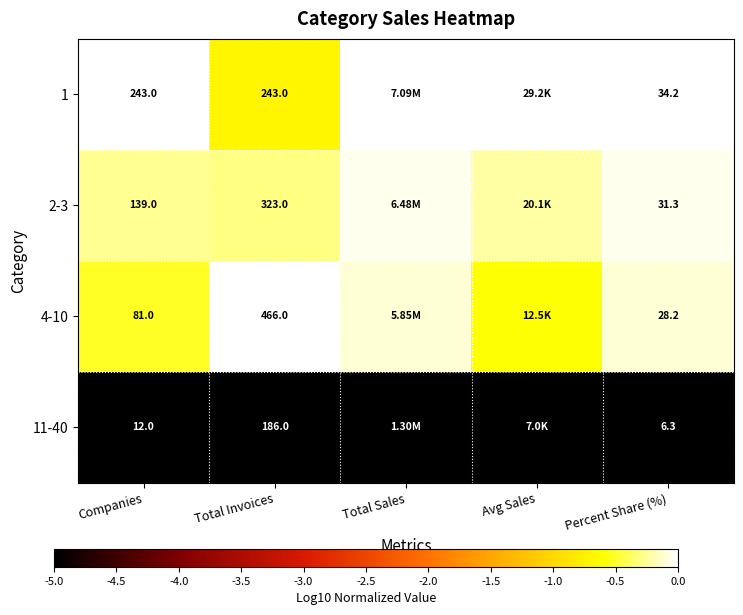

Is the value of 1 at Percent Share (%) greater than the value of 2-3 at Total Invoices?

No